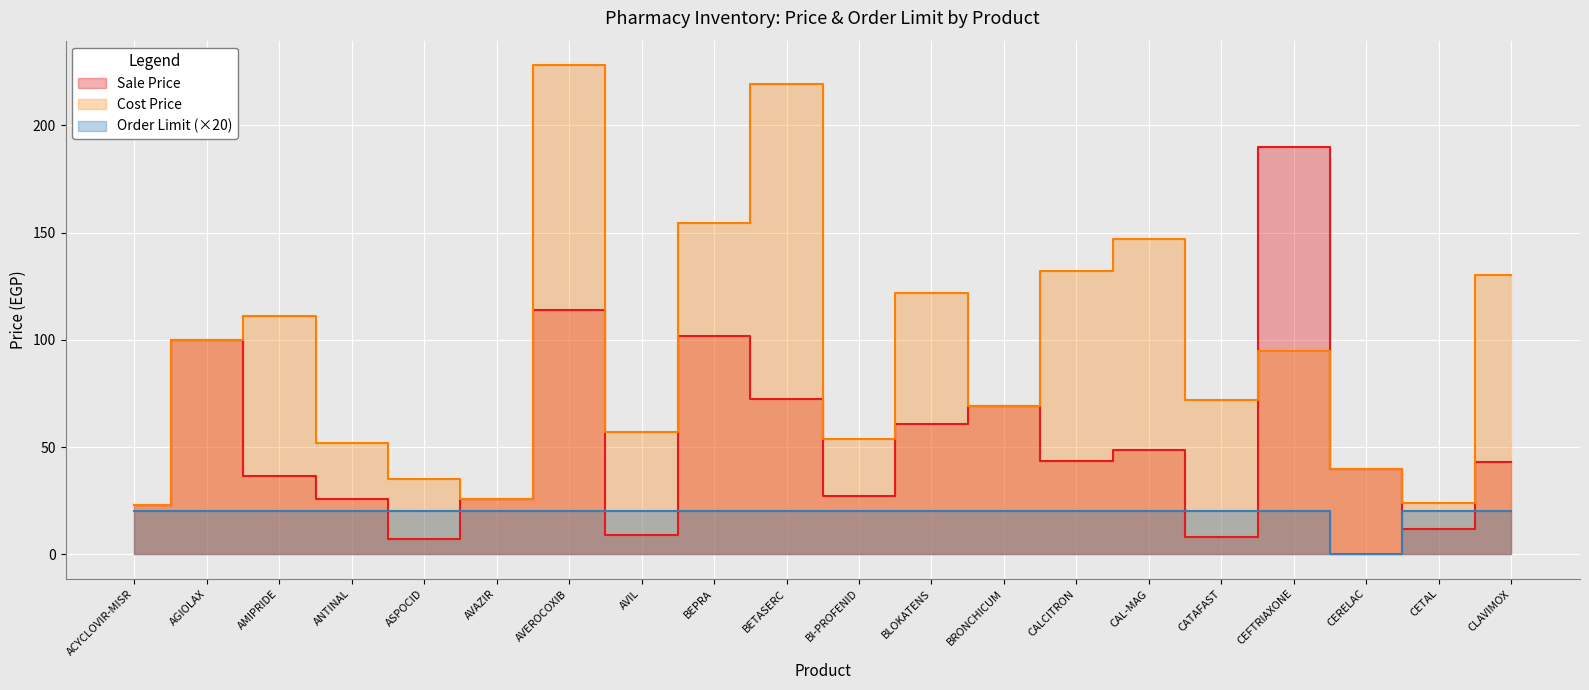

The value of Sale Price at ACYCLOVIR-MISR is 23.0. True or false?

True